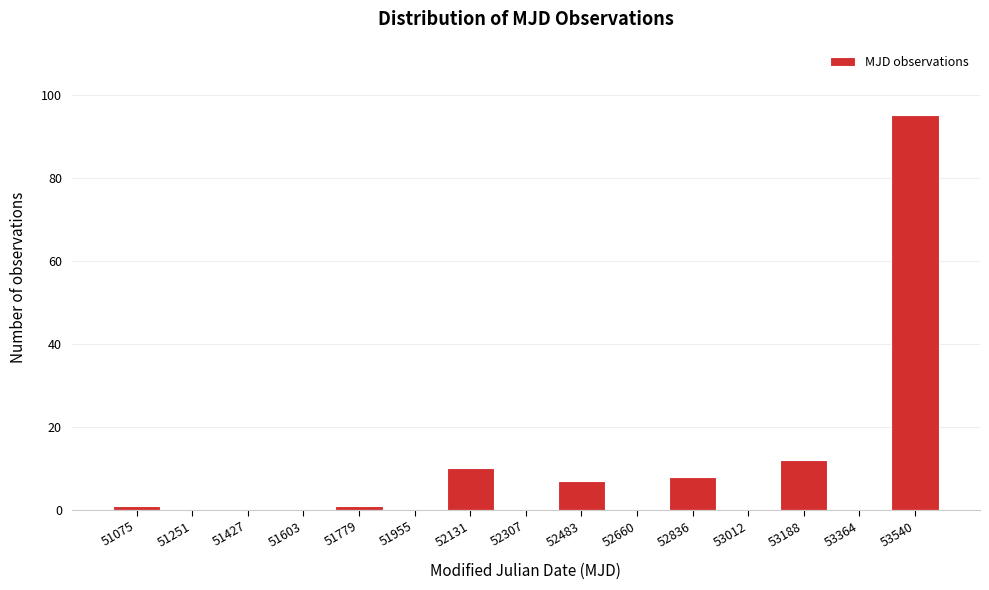

Reading left to right, extract all data points from this chart.

51075=1	51251=0	51427=0	51603=0	51779=1	51955=0	52131=10	52307=0	52483=7	52660=0	52836=8	53012=0	53188=12	53364=0	53540=95